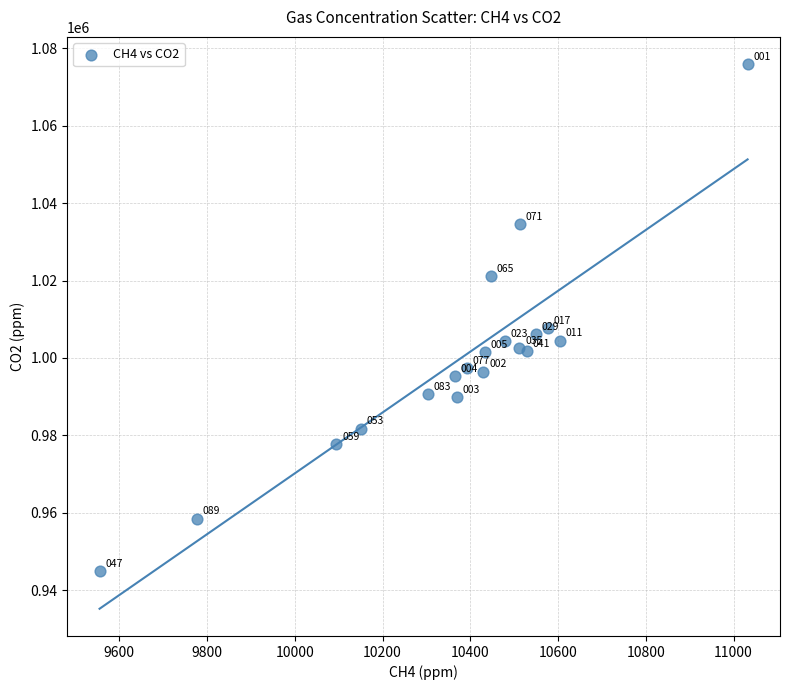

What is the range of Y values (max minus min)?

131090